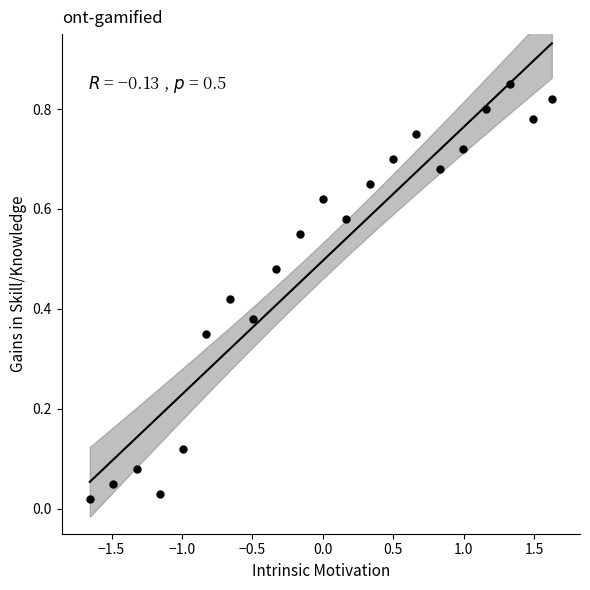

What is the range of X values (max minus min)?

3.3